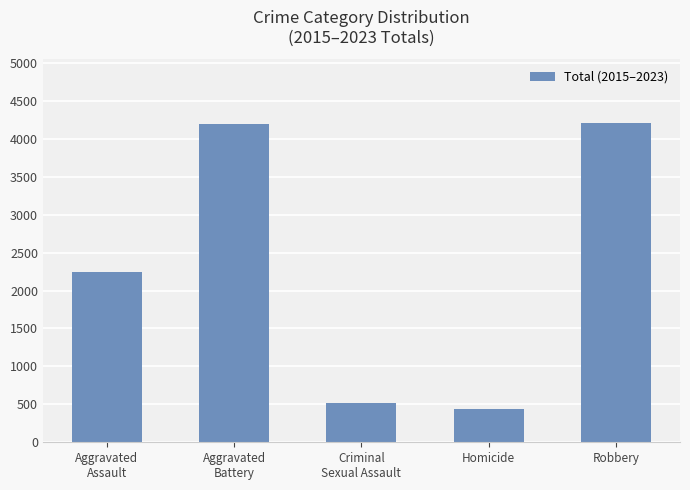

What is the greatest value displayed?

4206